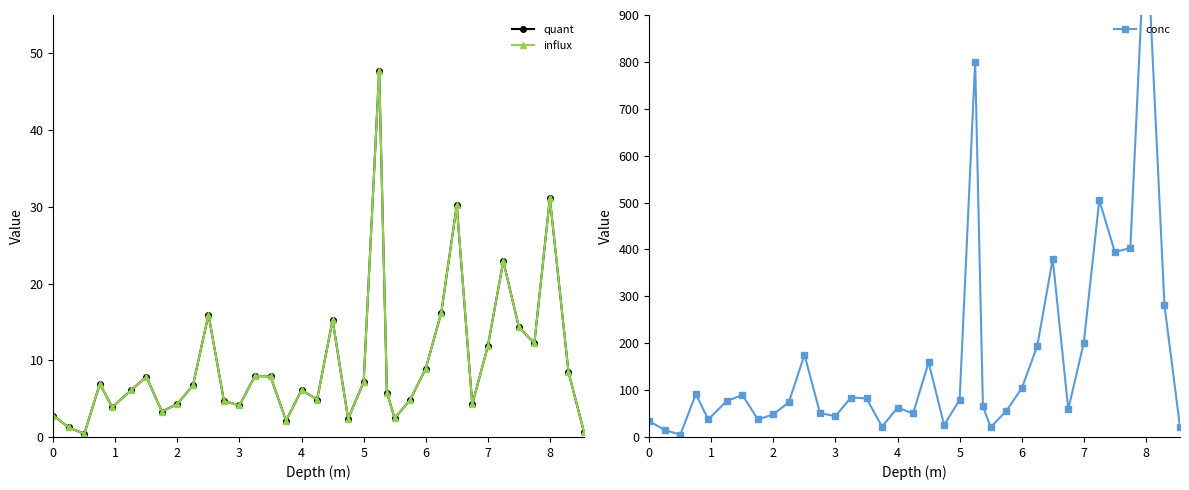

At how many categories does at least one series exceed 641?

2